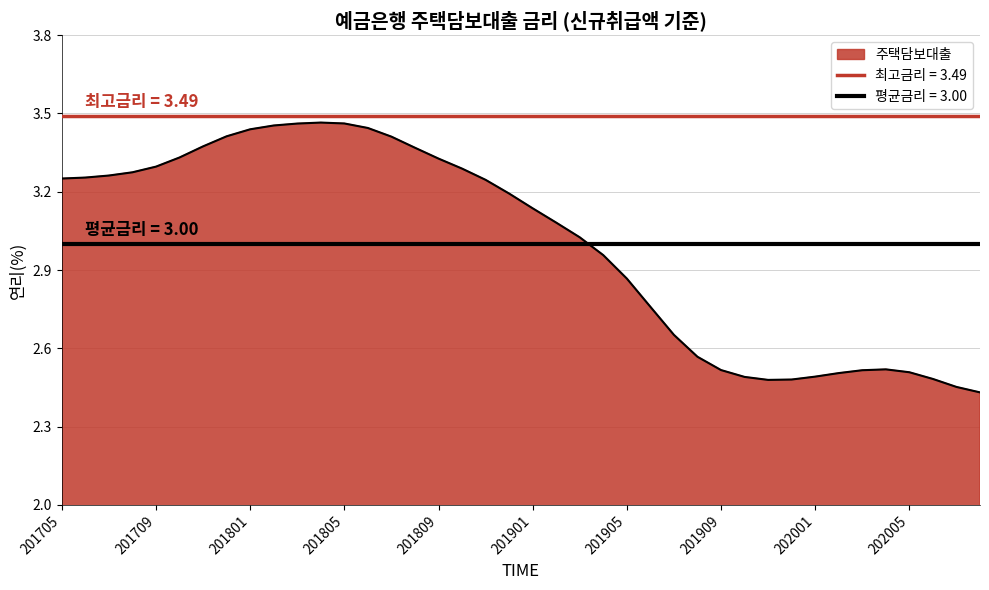

What is the ratio of the value at 201809 to the value at 202007?

1.4